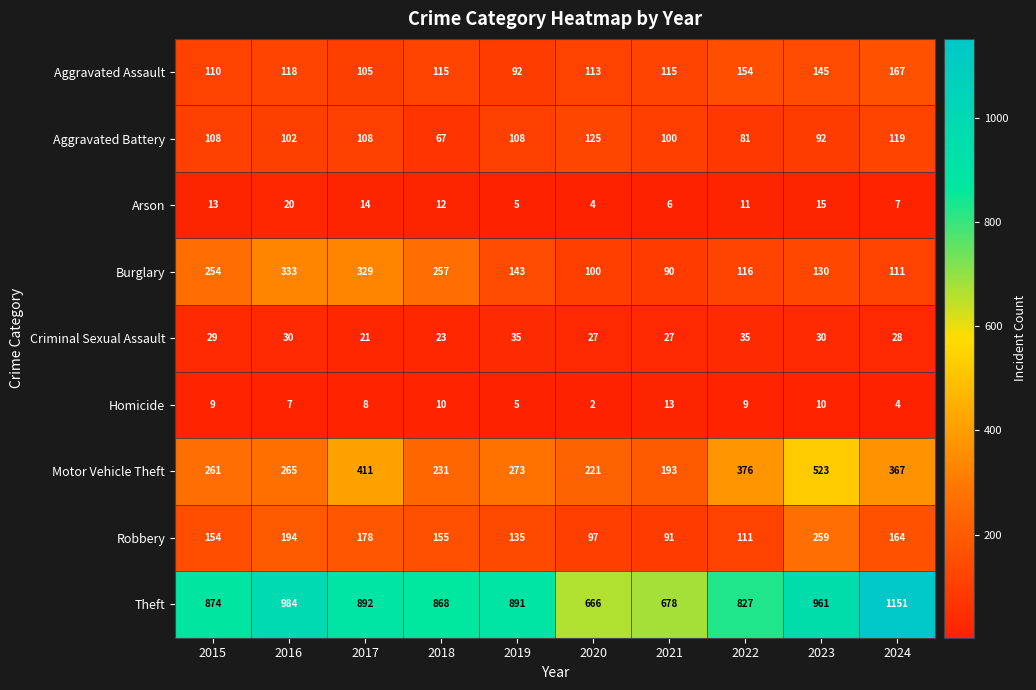

Which category has the lowest value in the Homicide series?

2020